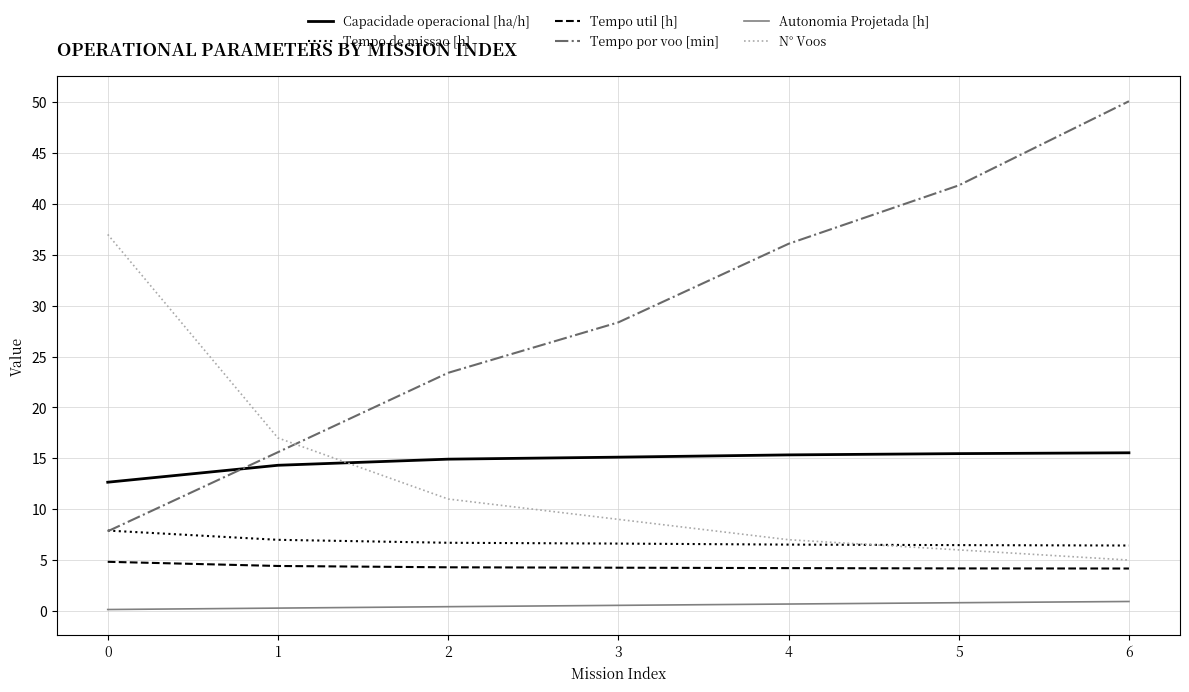

Rank the series by their maximum value, from lowest to highest.

Autonomia Projetada [h], Tempo util [h], Tempo de missao [h], Capacidade operacional [ha/h], N° Voos, Tempo por voo [min]